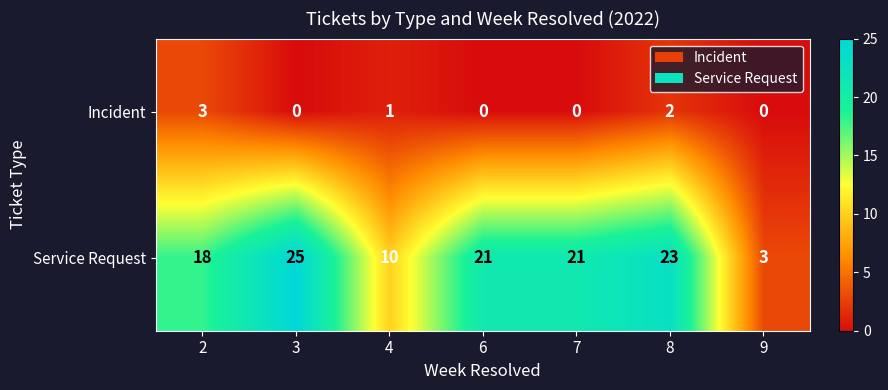

Reading left to right, list all the values displayed in this chart.

Incident: 2=3	3=0	4=1	6=0	7=0	8=2	9=0
Service Request: 2=18	3=25	4=10	6=21	7=21	8=23	9=3